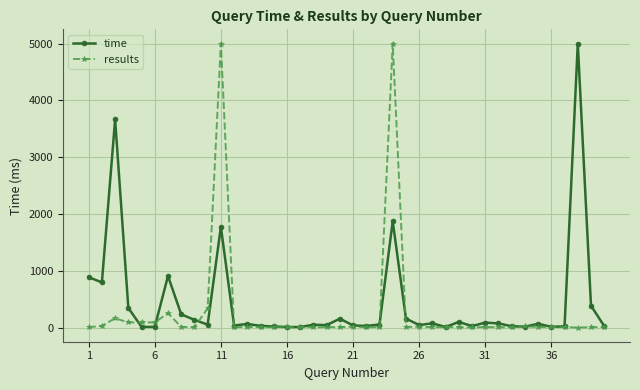

At how many categories does at least one series exceed 566?

7